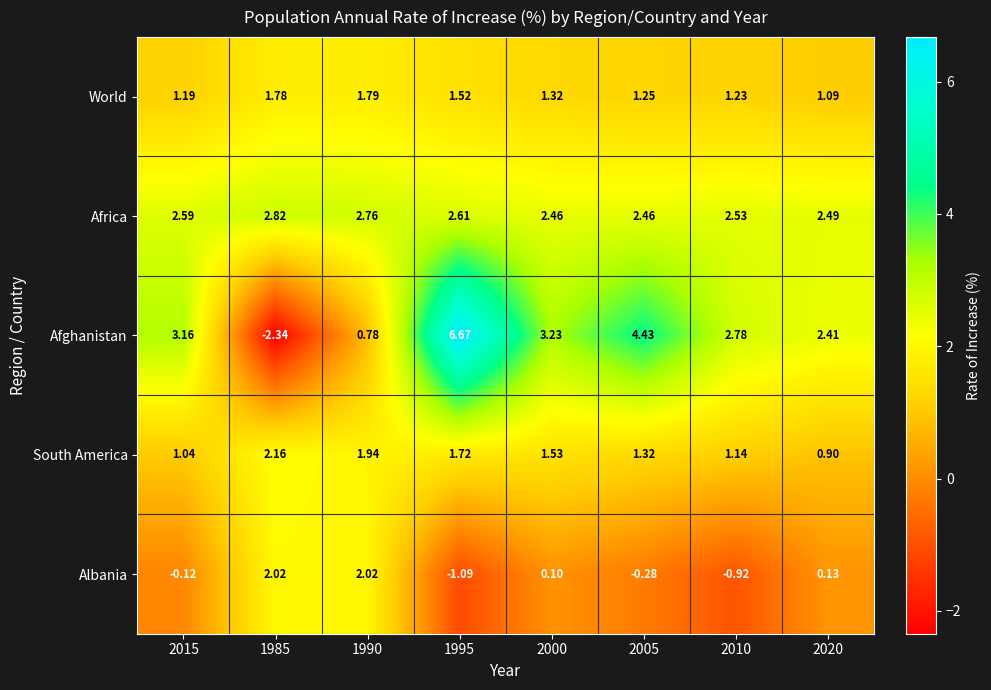

Which series has the widest spread of values?

Afghanistan